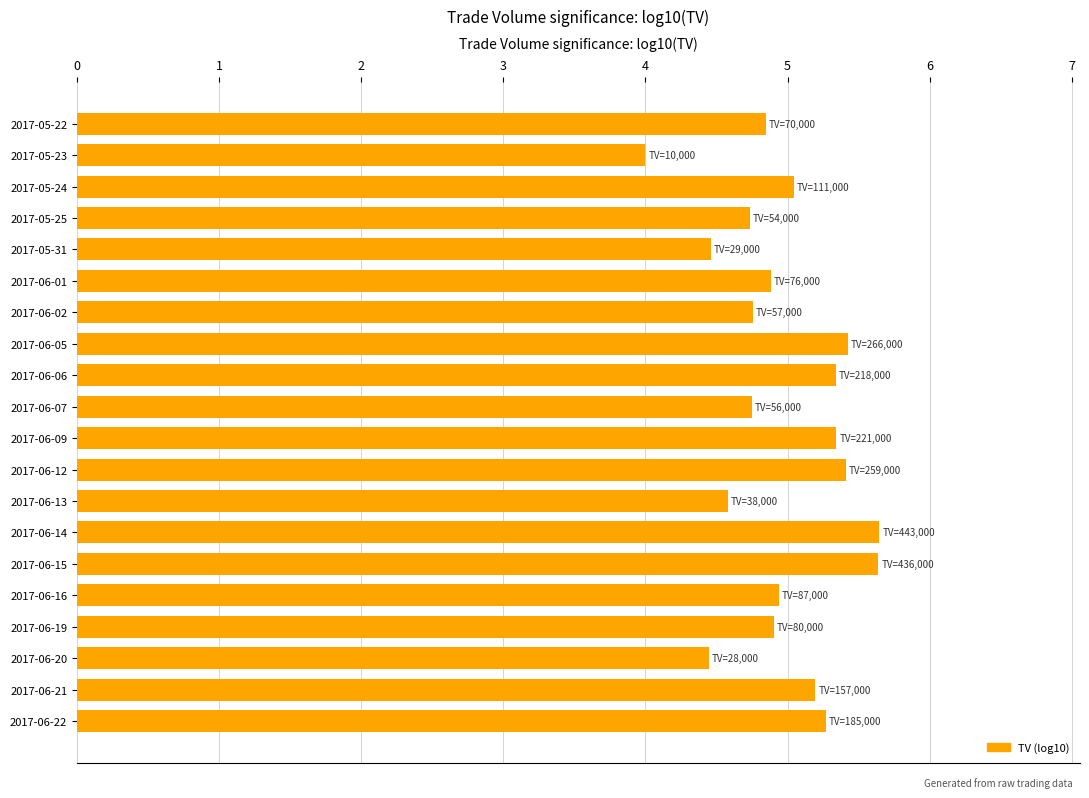

What is the difference between the maximum and second lowest values?

1.2